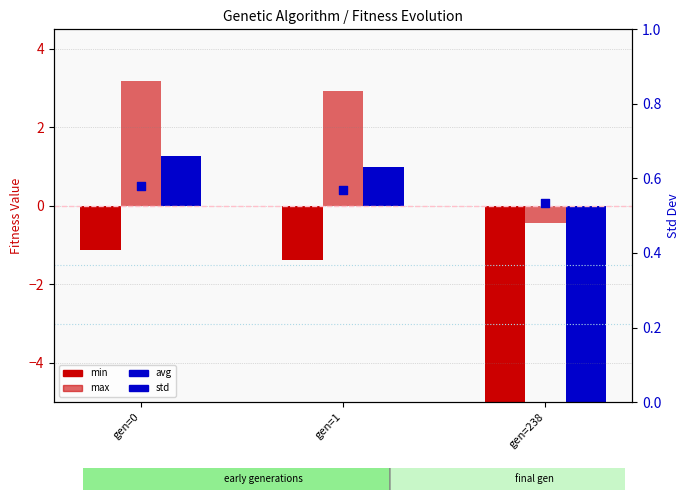

At how many categories does at least one series exceed 0?

3